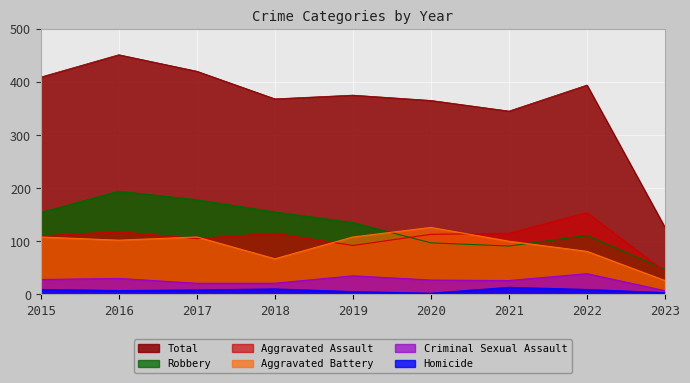

What is the difference between the Aggravated Battery values at 2016 and 2018?

35